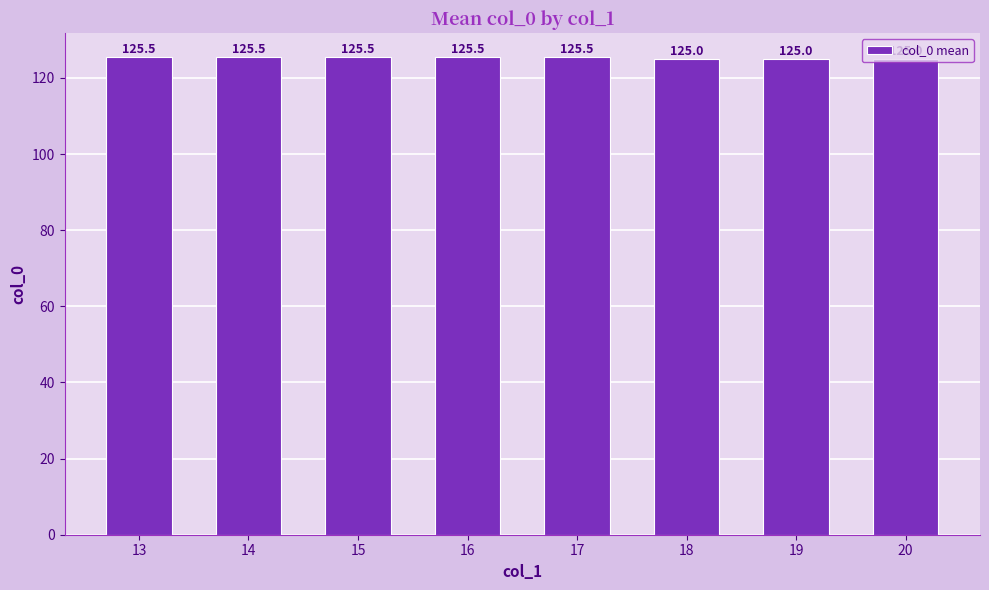

True or false: the data shows 209.4 at 20.

False